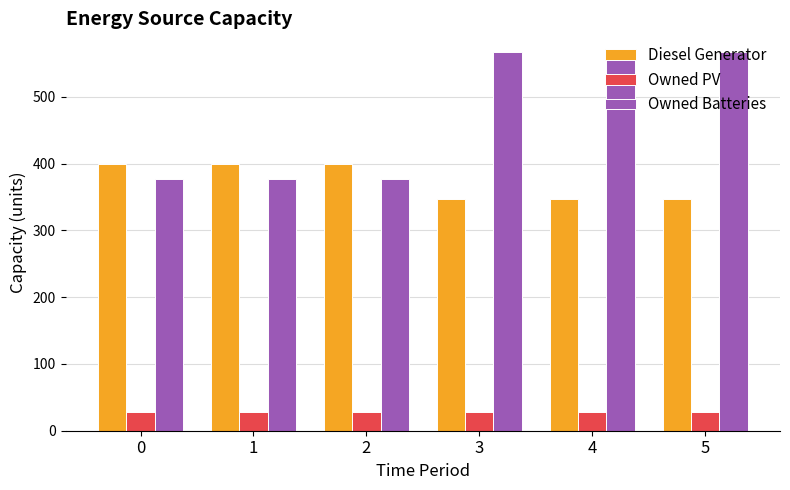

What is the greatest value displayed?

567